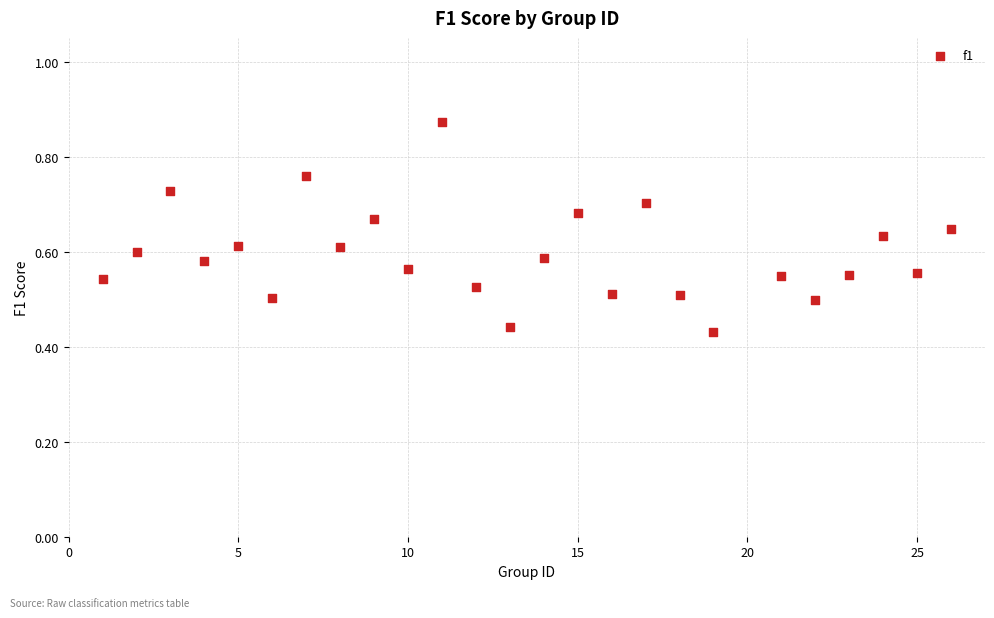

What is the range of X values (max minus min)?

25.0